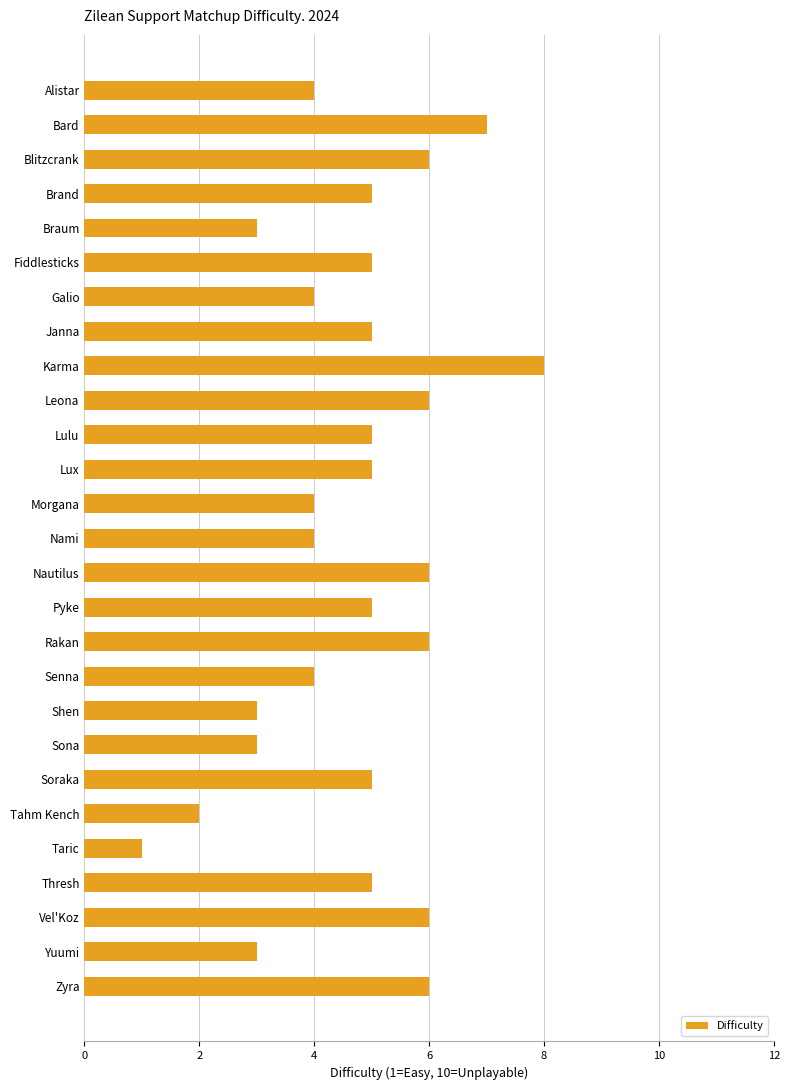

What is the difference between the maximum and second lowest values?

6